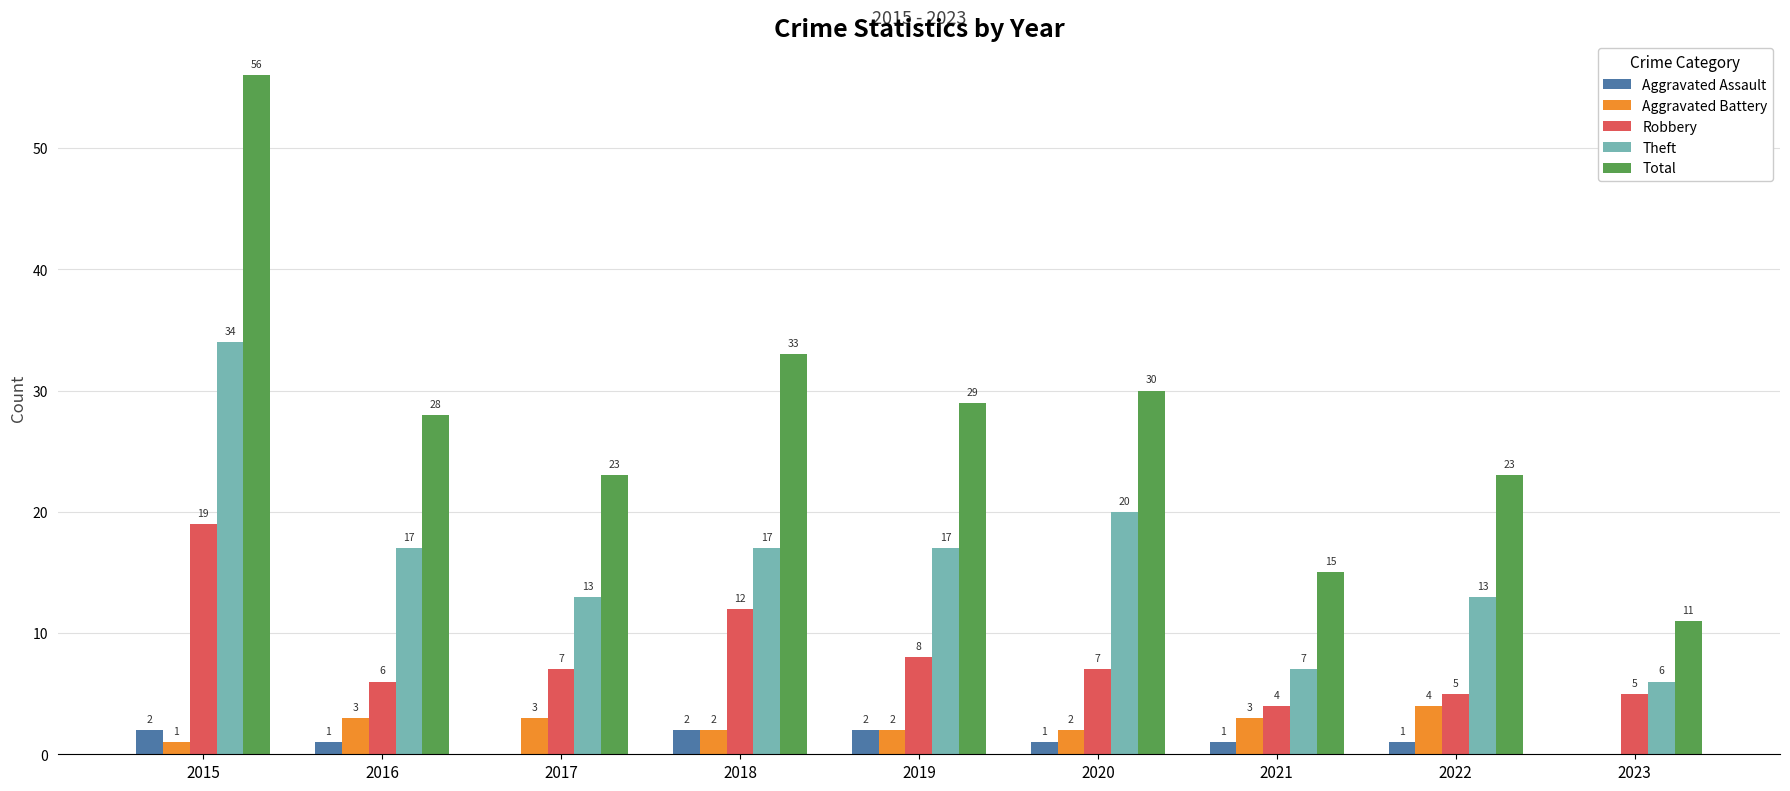

What is the sum of the Aggravated Battery values at 2020 and 2023?

2